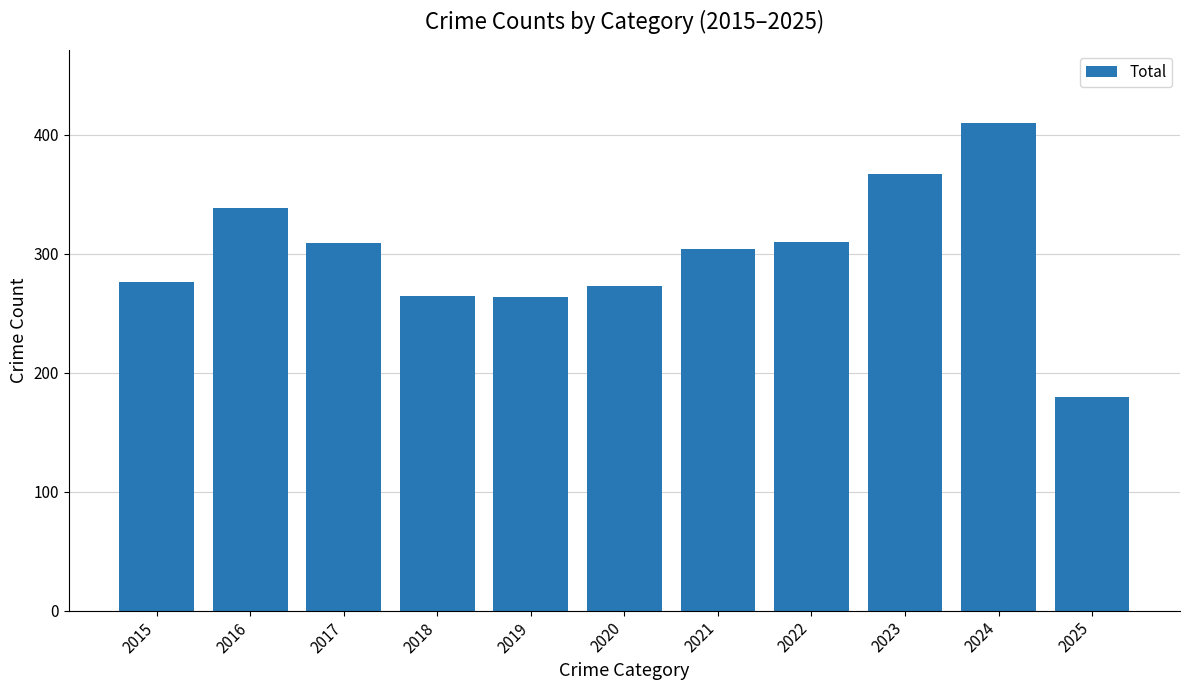

What is the approximate value at 2025, to the nearest 5?

180